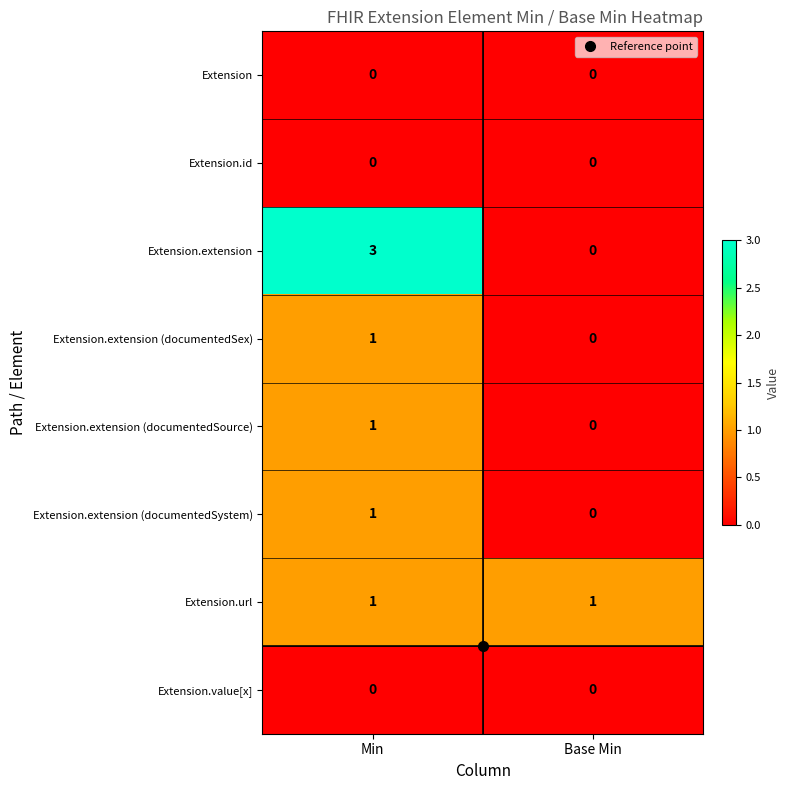

The value of Extension.extension at Base Min is 2. True or false?

False